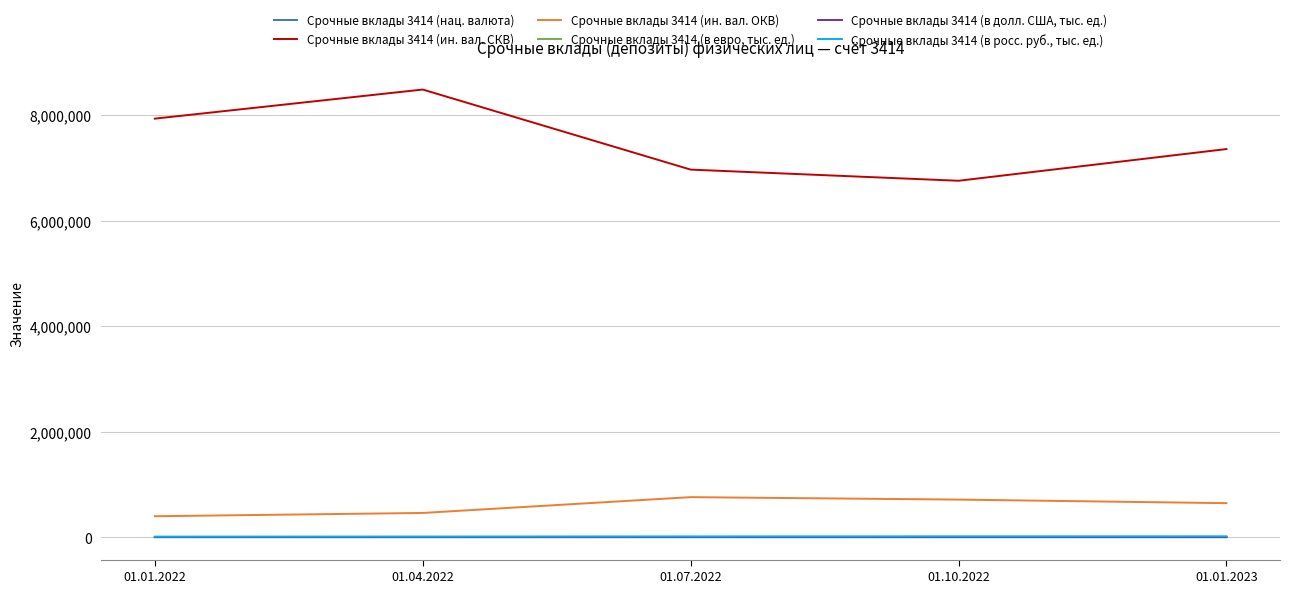

At how many categories does at least one series exceed 6403808?

5